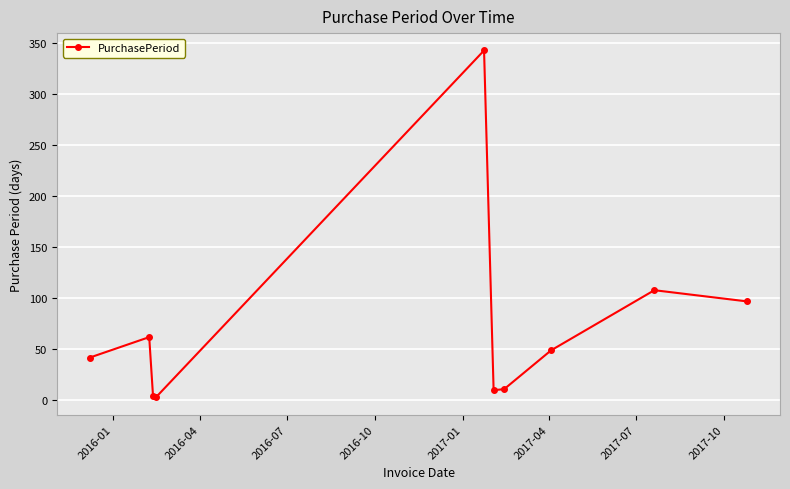

What is the value of the 1st point from the left?

42